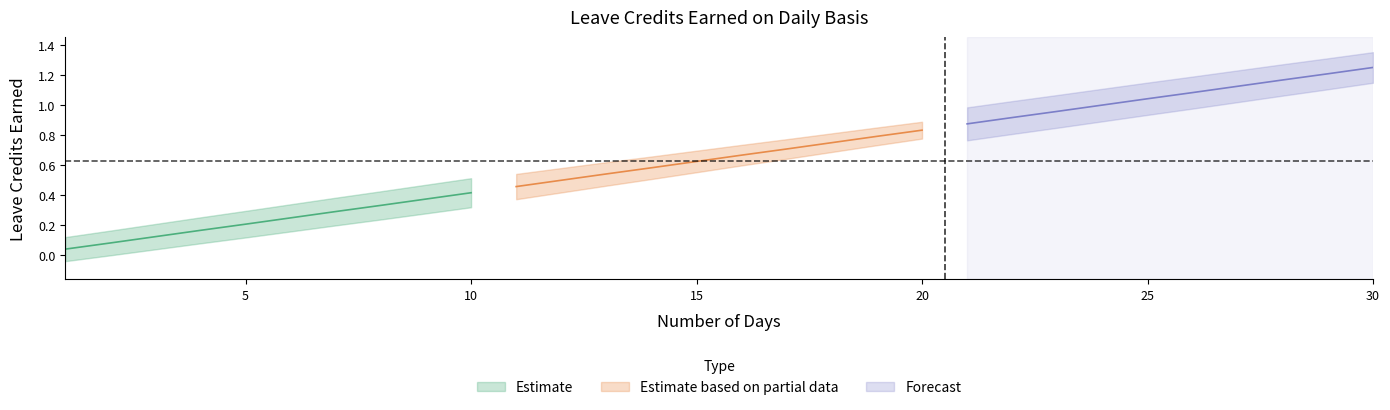

What is the difference between the maximum and minimum values in the SL EARNED series?

1.2